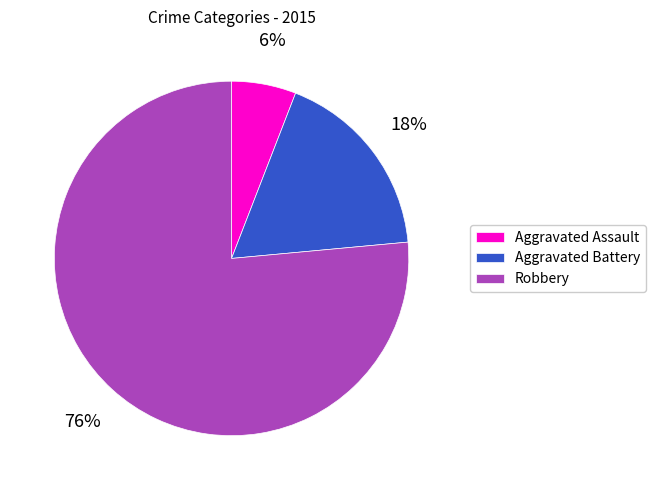

What percentage is the Aggravated Battery slice, to the nearest percent?

18%